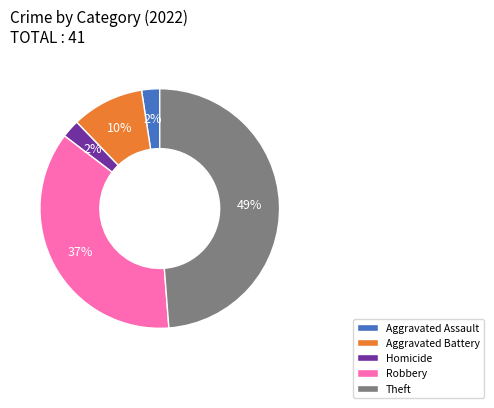

Count the number of slices in the pie.

5